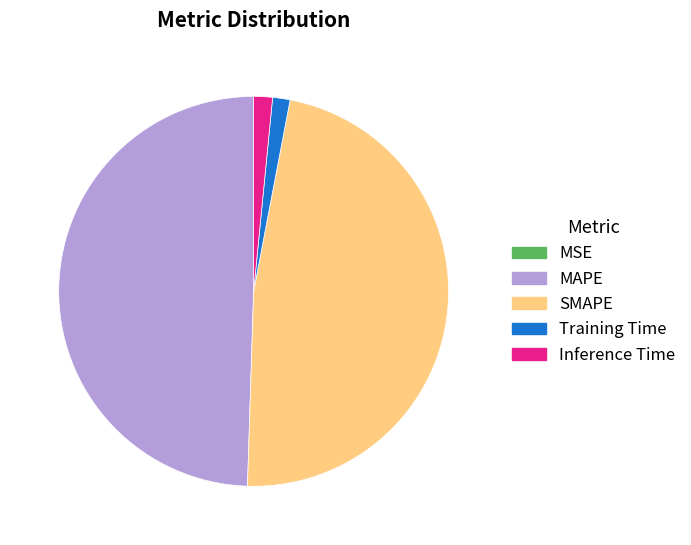

Between SMAPE and Training Time, which is larger?

SMAPE